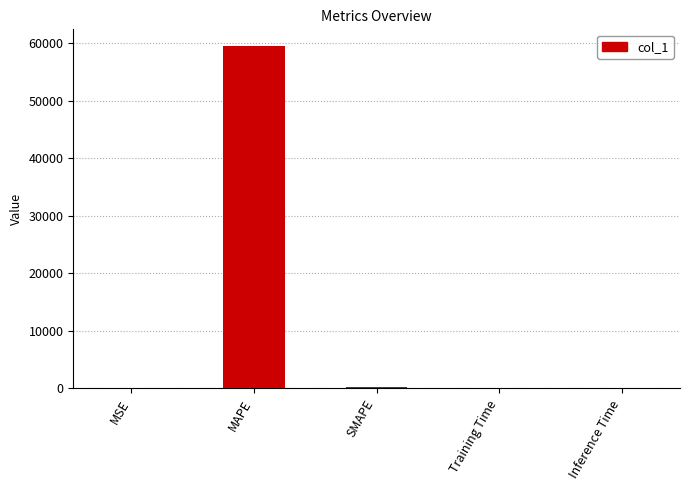

Between MAPE and SMAPE, which is larger?

MAPE